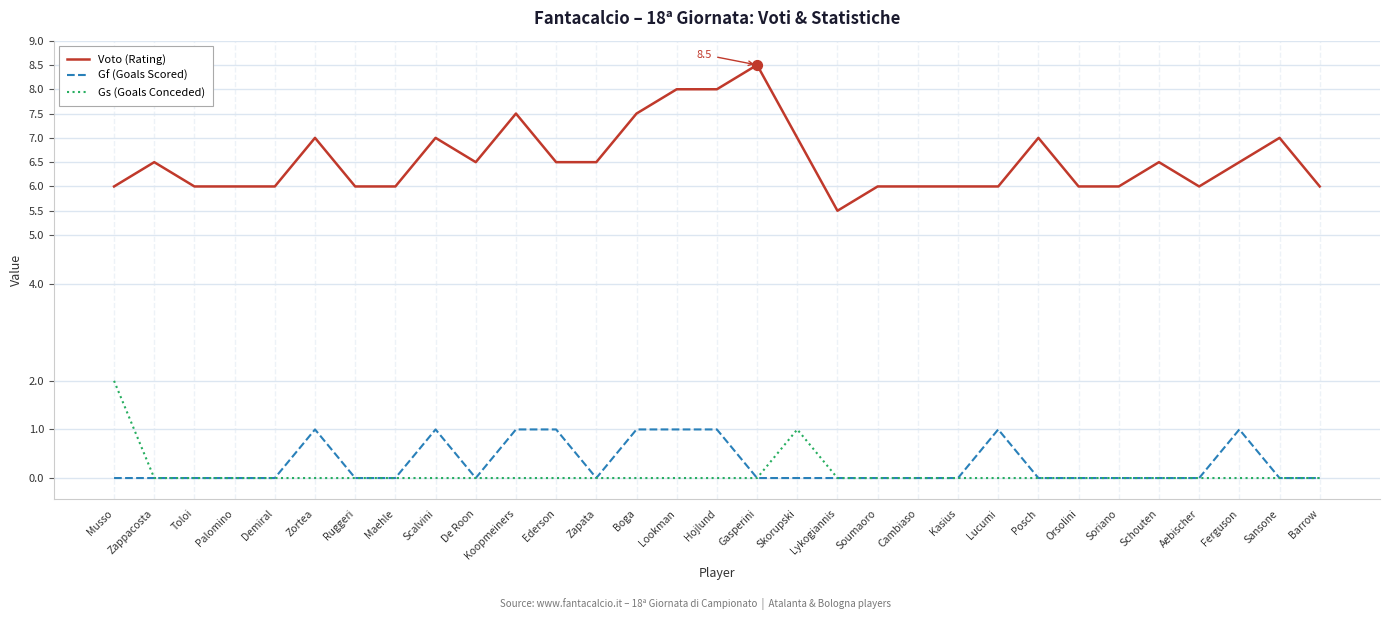

Which series has the largest total across all categories?

Voto (Rating)